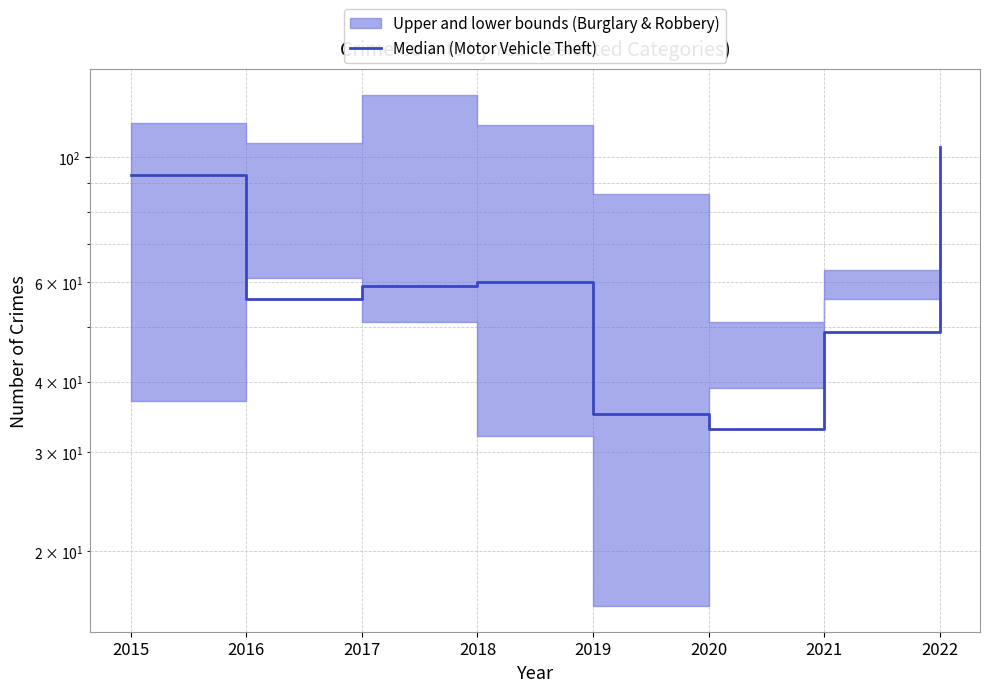

What is the change in value from 2015 to 2019?

-58